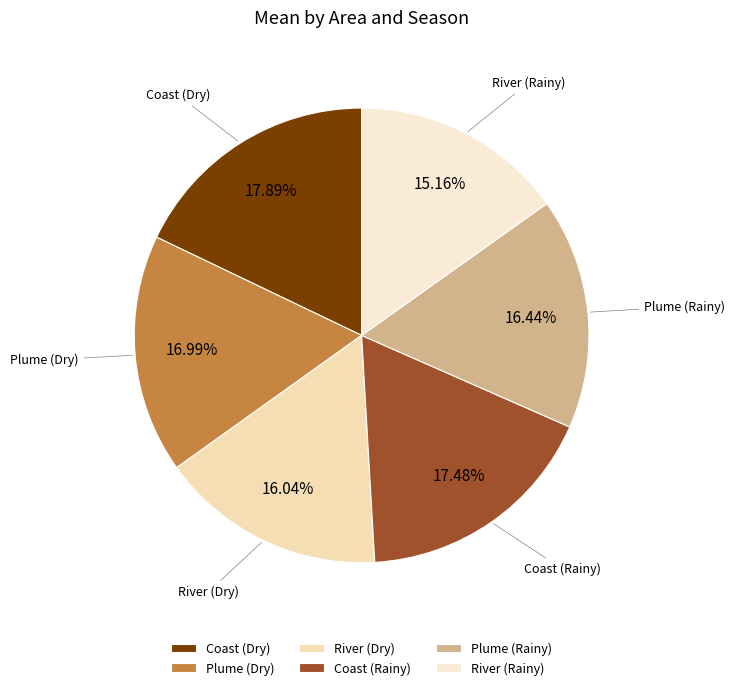

What is the ratio of the value at River (Rainy) to the value at Coast (Rainy)?

0.9